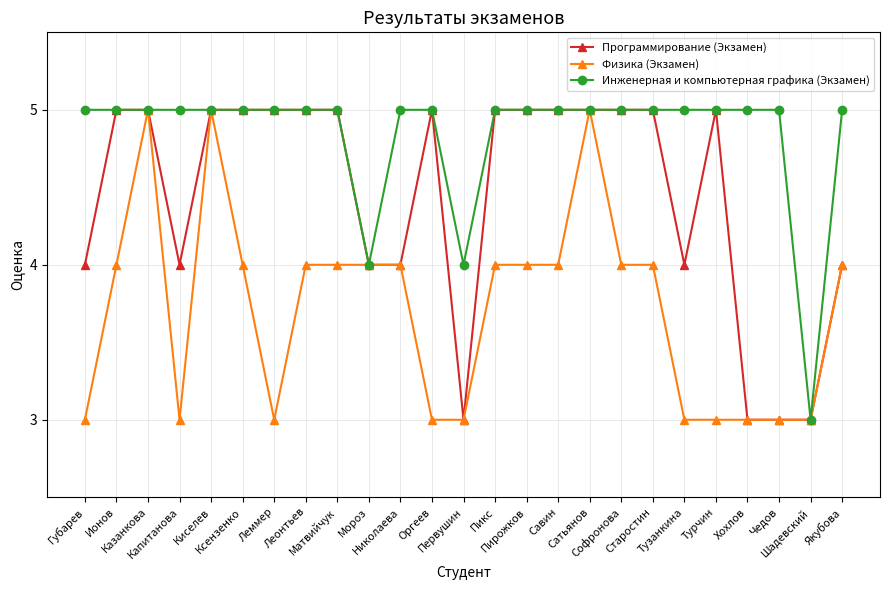

The Инженерная и компьютерная графика (Экзамен) series shows 1 at Мороз. True or false?

False